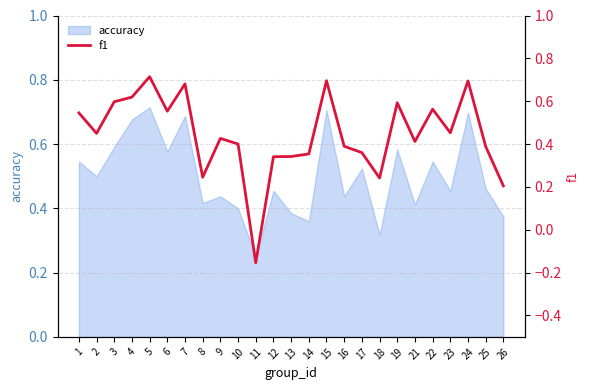

Which category has the highest value across all series?

5